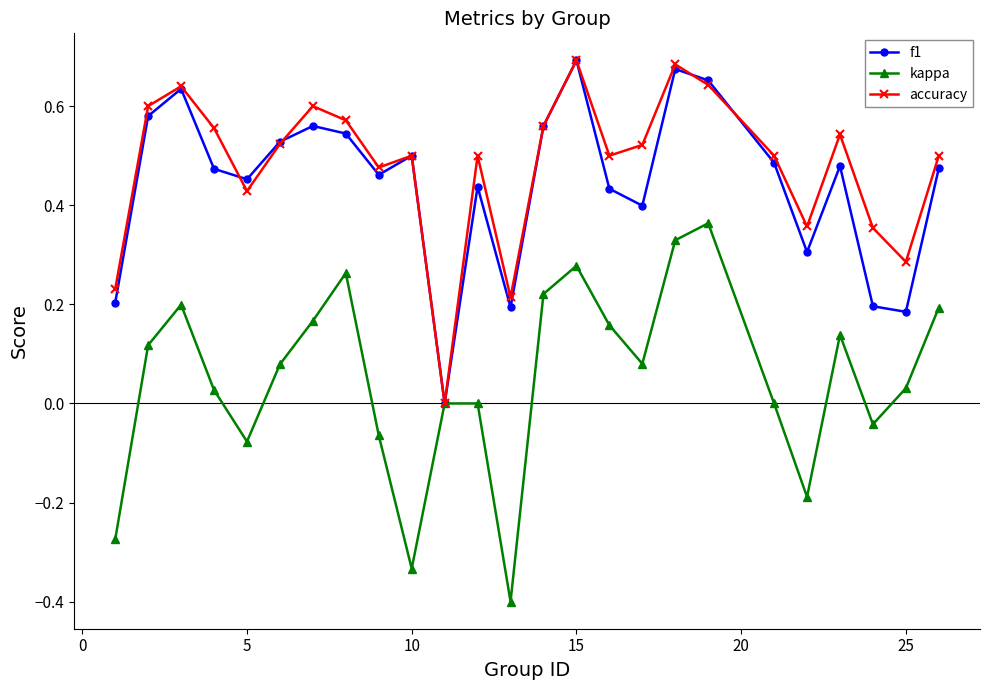

How many accuracy values are between 0 and 1?

25